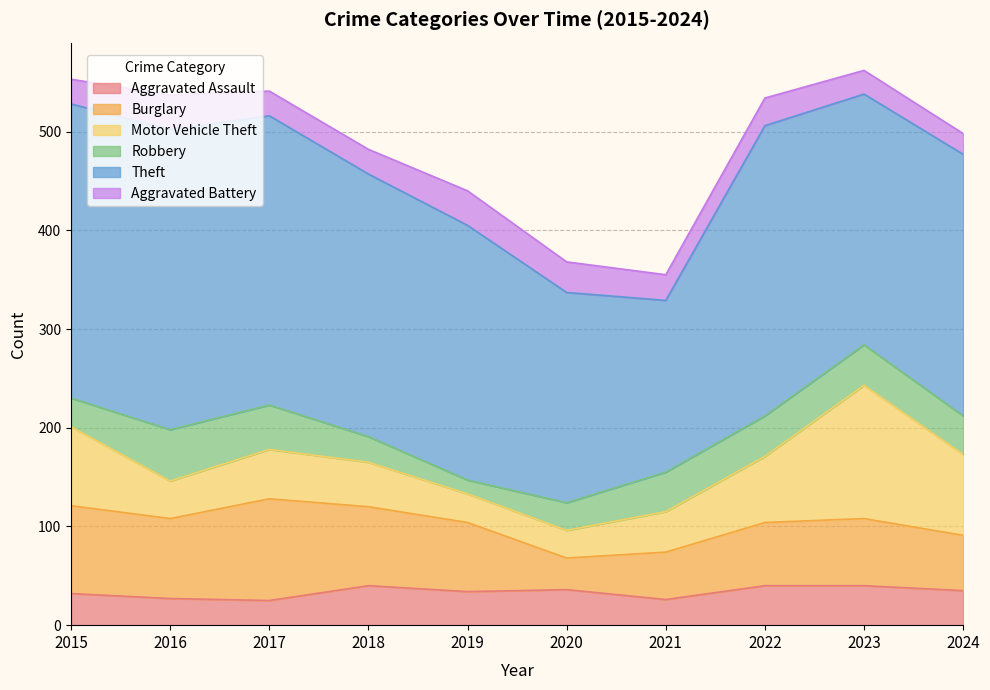

Where is Aggravated Assault nearest to the value 32?

2015